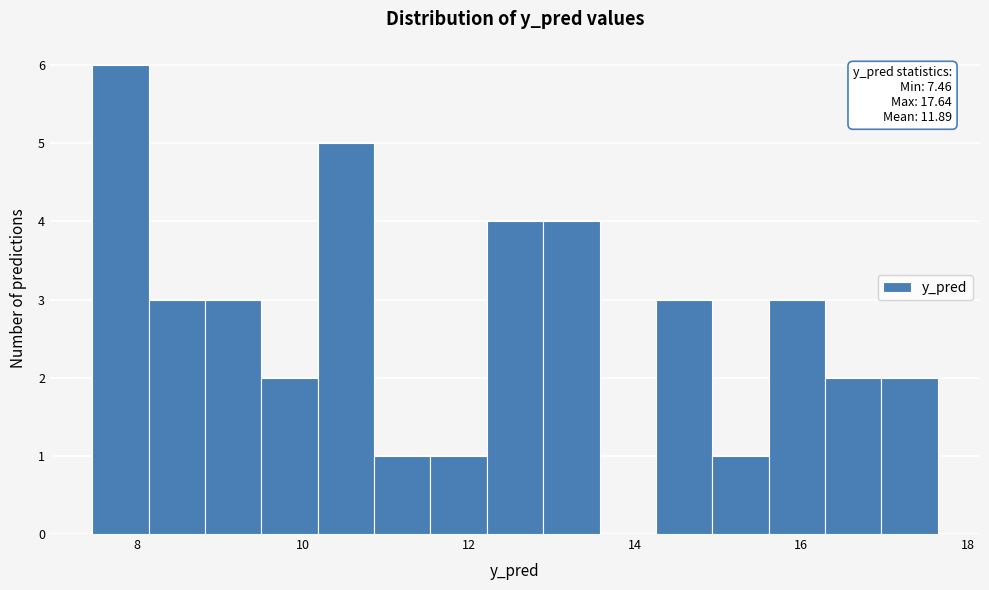

Read against the x-axis, roughly where is the centre of the tallest bar?

7.8